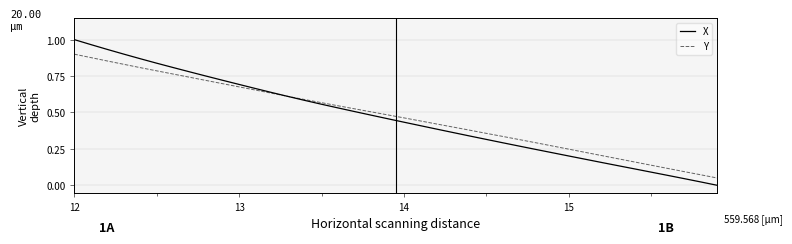

Count the number of categories in the chart.

40